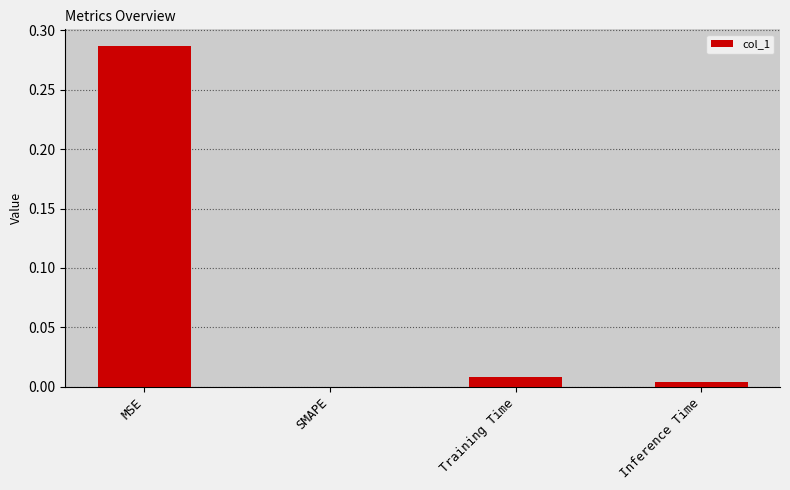

Which has a higher value, MSE or SMAPE?

MSE